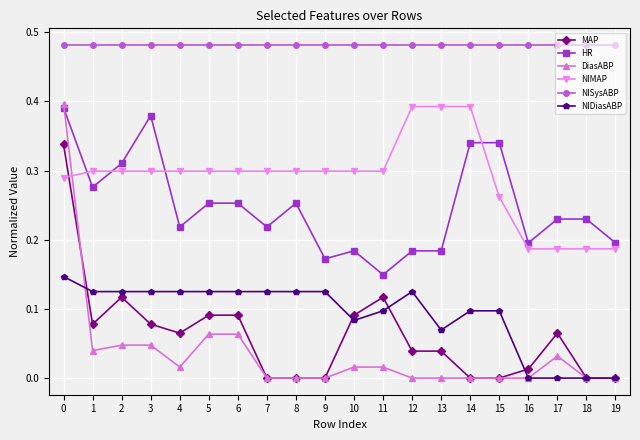

Does the chart display data point markers on the line(s)?

Yes